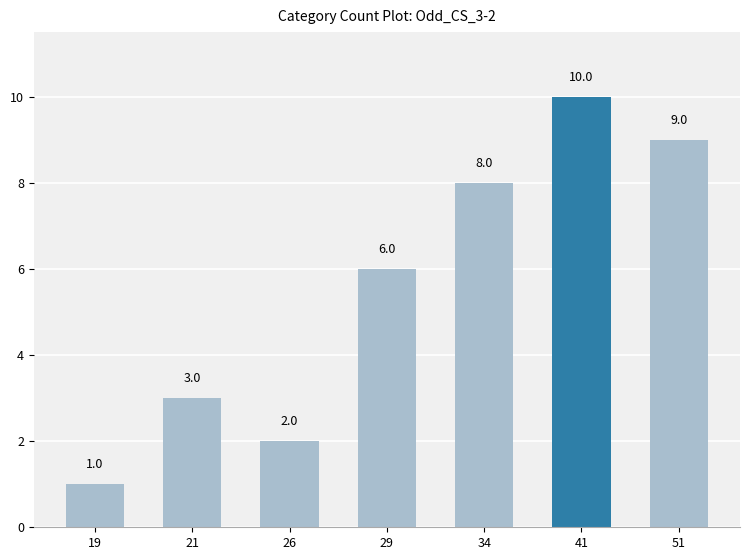

At which category does the chart reach its peak across all series?

41